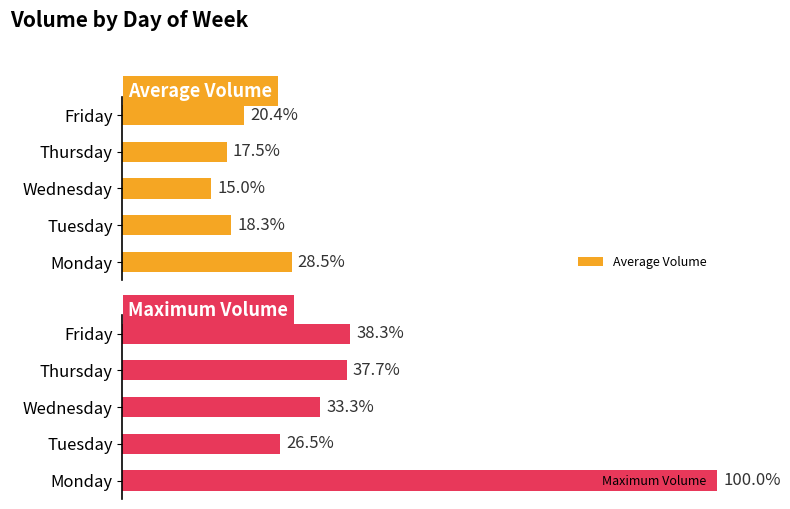

List the labels in order of Maximum Volume value, largest first.

Monday, Friday, Thursday, Wednesday, Tuesday